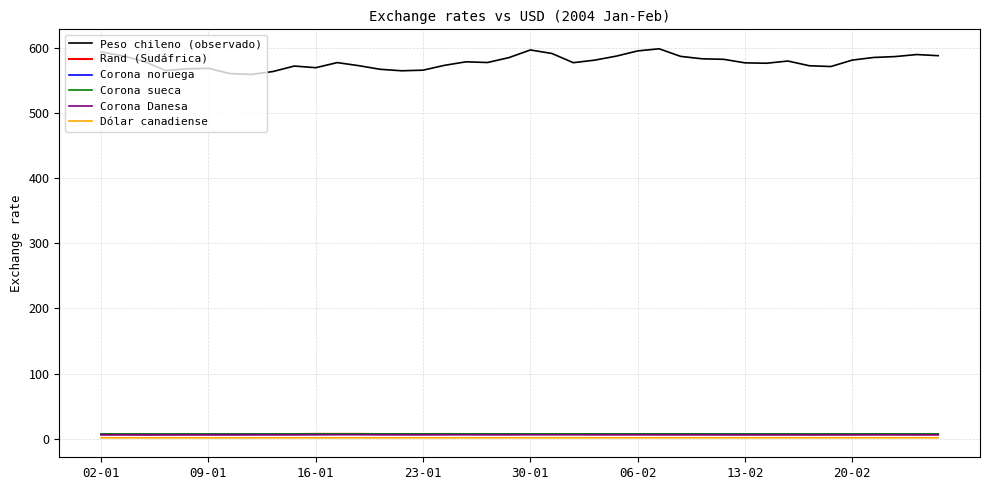

How many lines are shown in the chart?

6